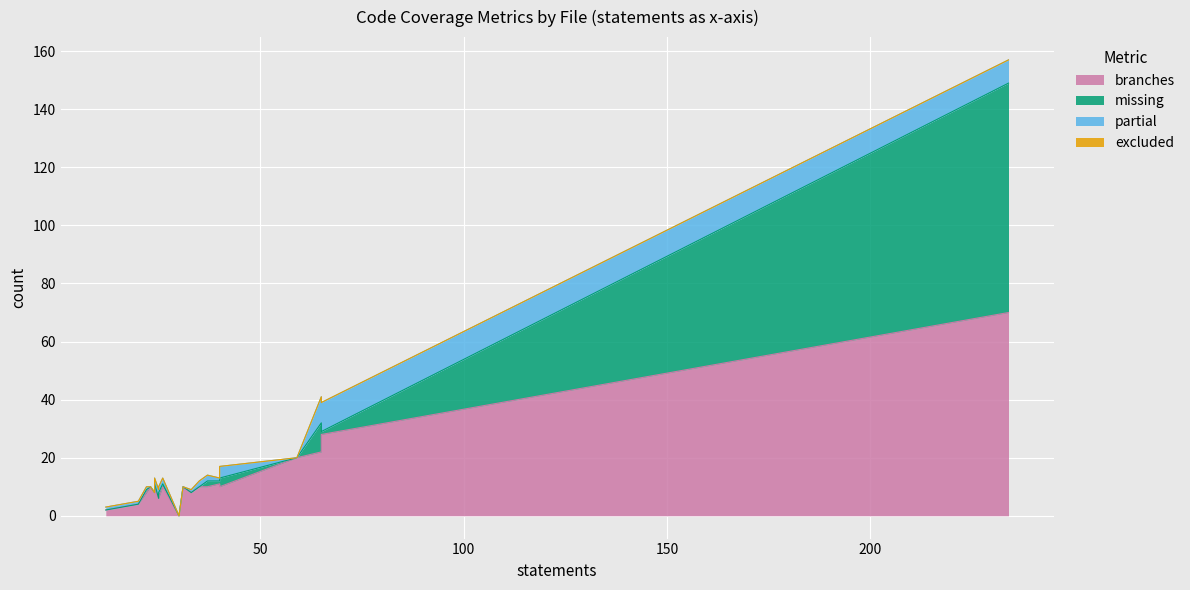

What is the difference between the maximum and minimum values in the missing series?

79